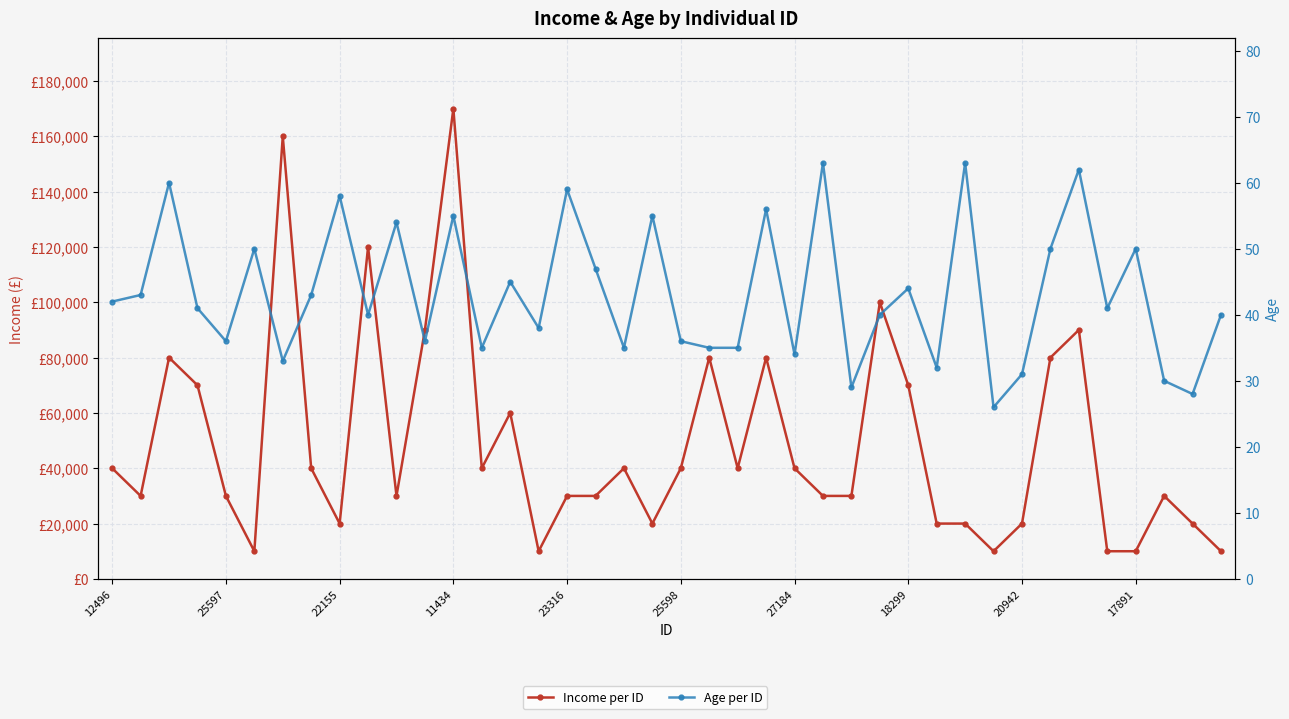

Which series has the widest spread of values?

Income per ID